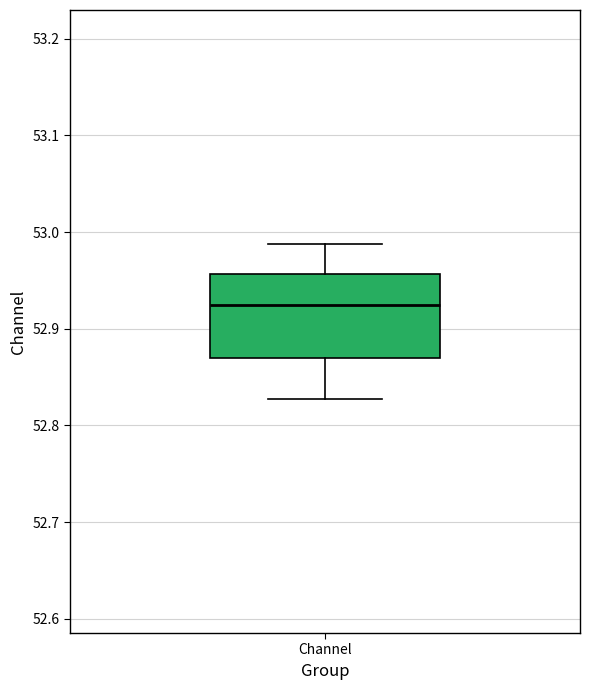

Read this box plot against the y-axis: the position of the median line, the range covered by the box, and the ends of both whiskers. The values are not printed on the chart, so give them approximately, as read against the axis.

median 52.92, box 52.87 to 52.96, whiskers 52.83 to 52.99